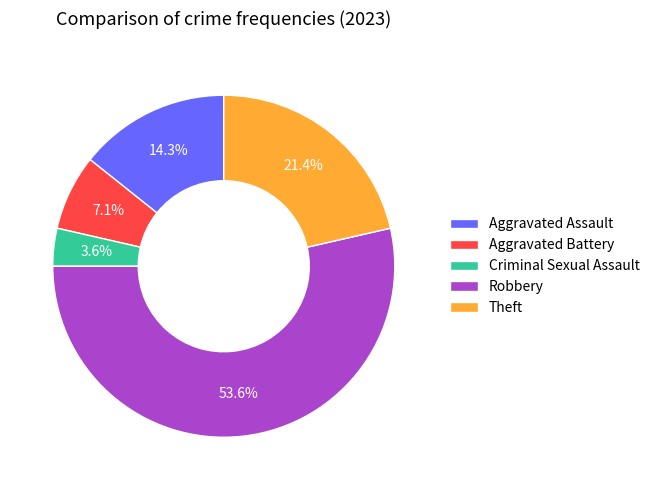

To the nearest percent, what is the average slice percentage?

20%